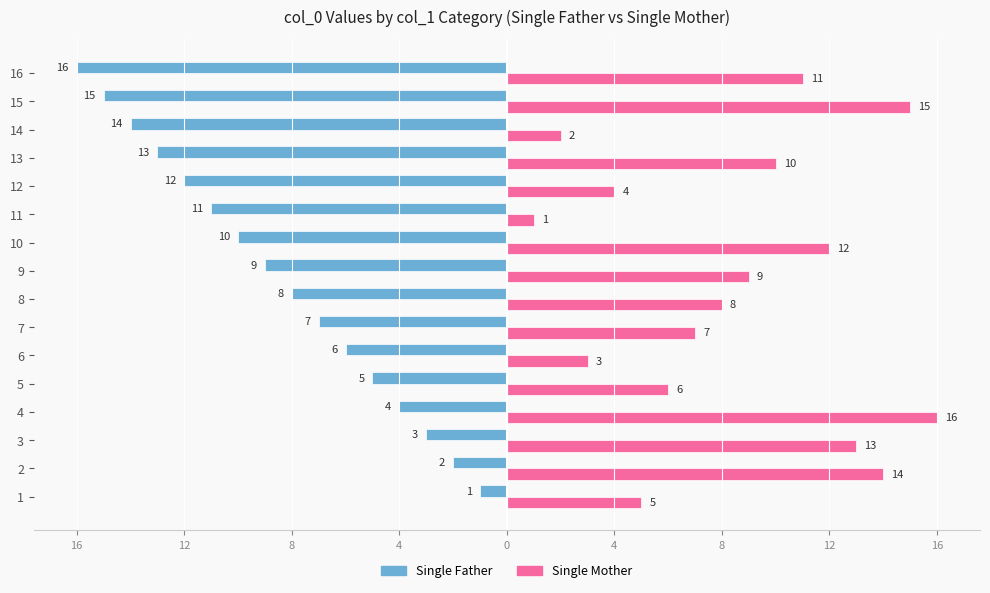

What is the maximum value for Single Mother?

16